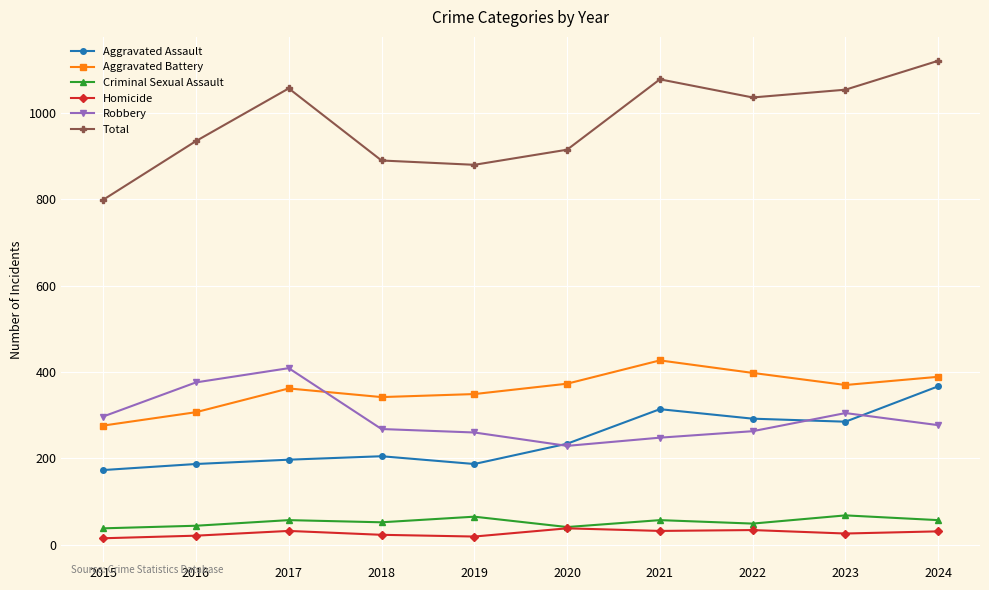

True or false: Aggravated Battery and Homicide cross at least once.

False